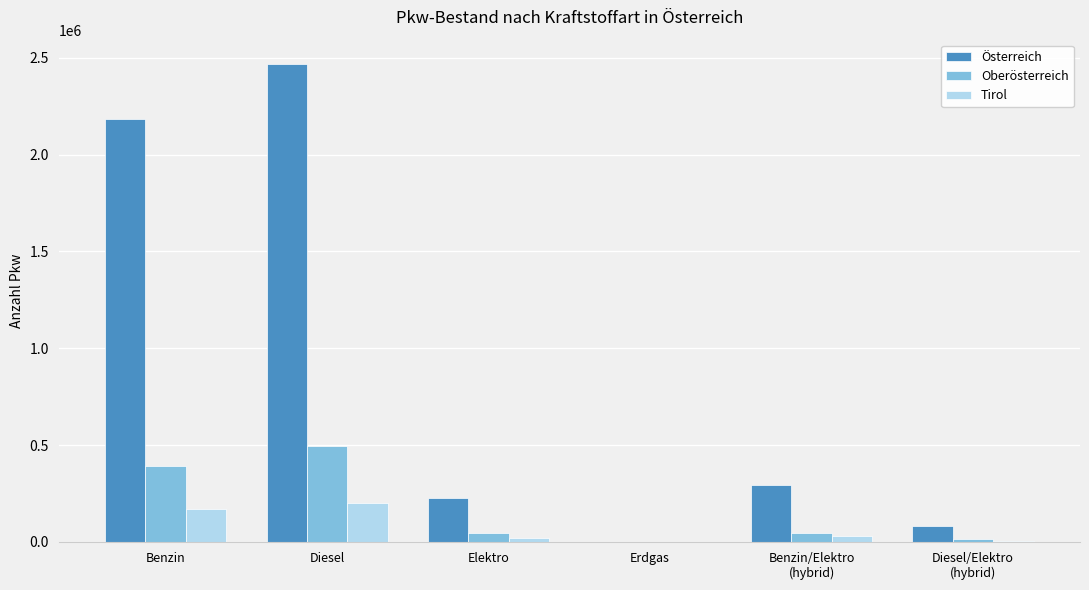

At which category is the sum across all series the highest?

Diesel